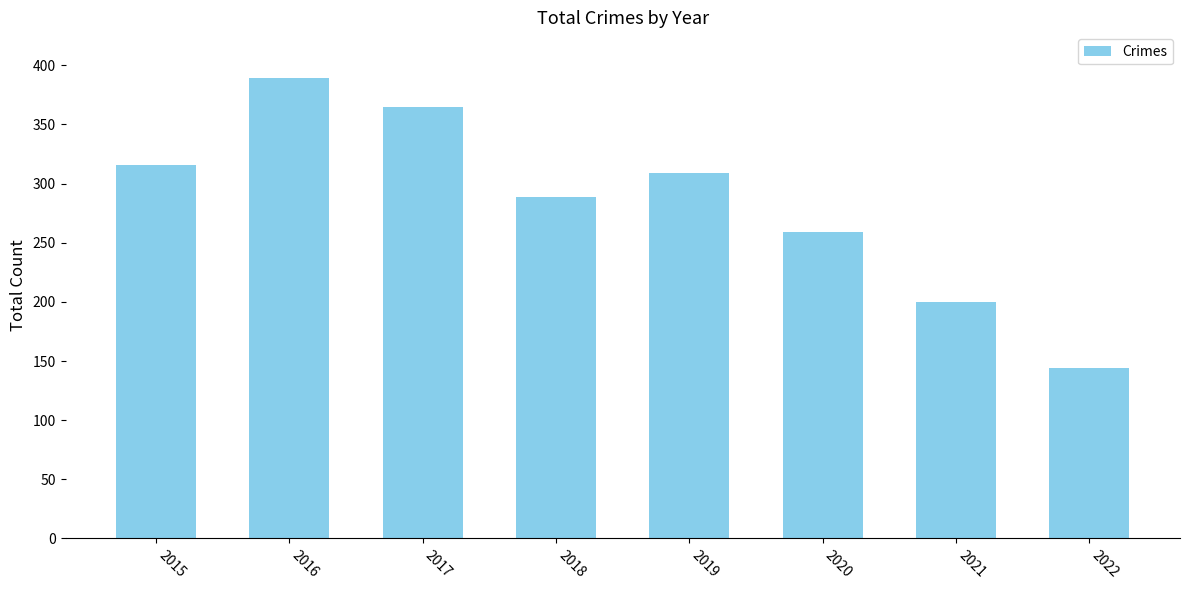

The value at 2020 is 408. True or false?

False